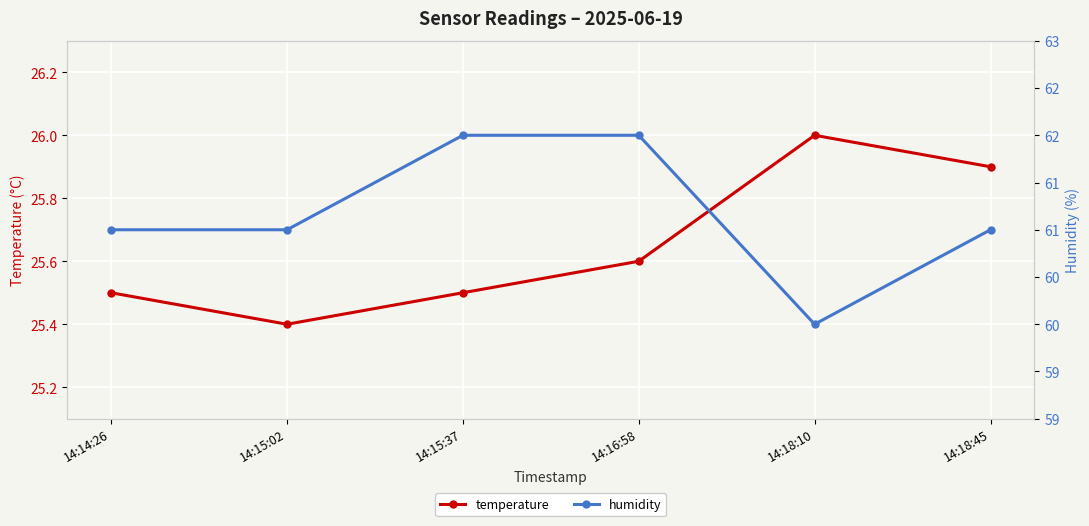

What is the label of the 3rd point from the right?

14:16:58